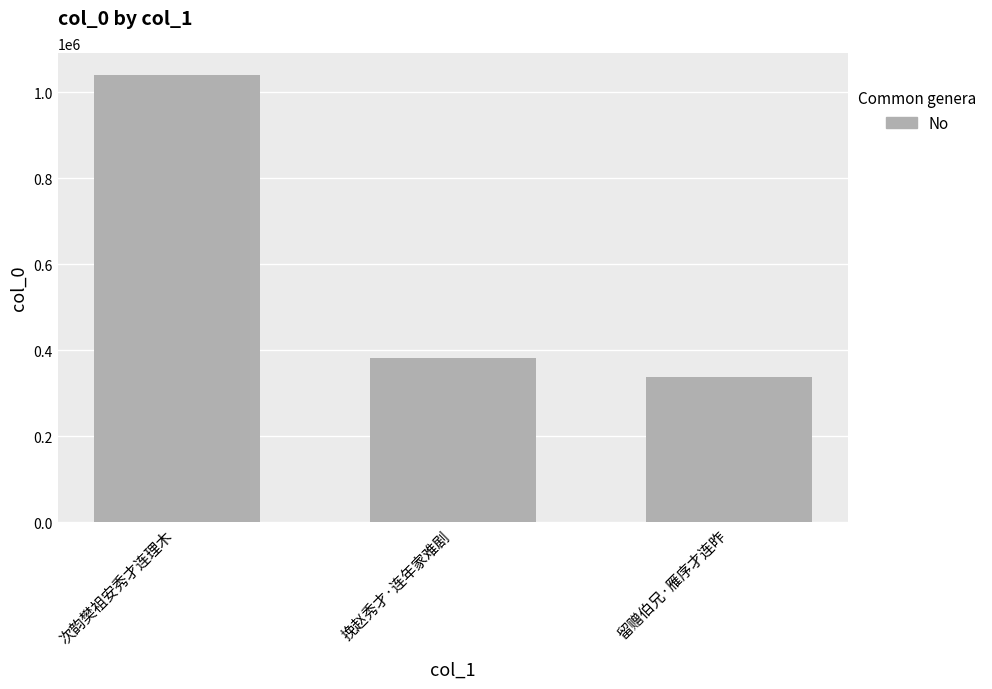

Between 挽赵秀才·连年家难剧 and 留赠伯兄·雁序才连昨, which is larger?

挽赵秀才·连年家难剧